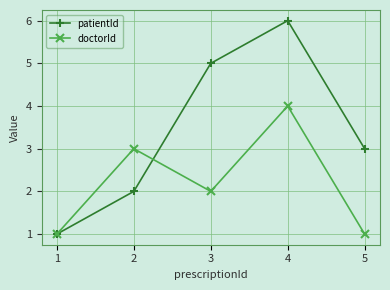

Between 1 and 2, which series saw the biggest shift?

doctorId